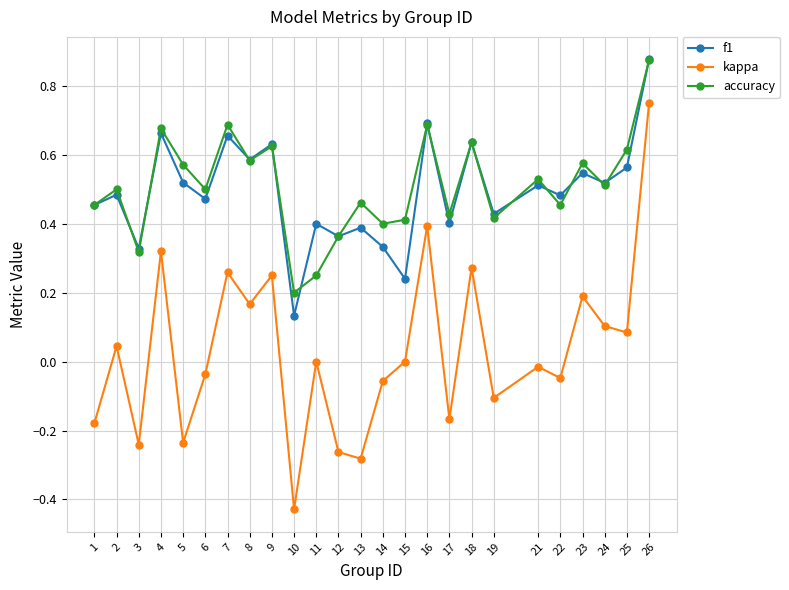

At how many categories does at least one series exceed 0?

25